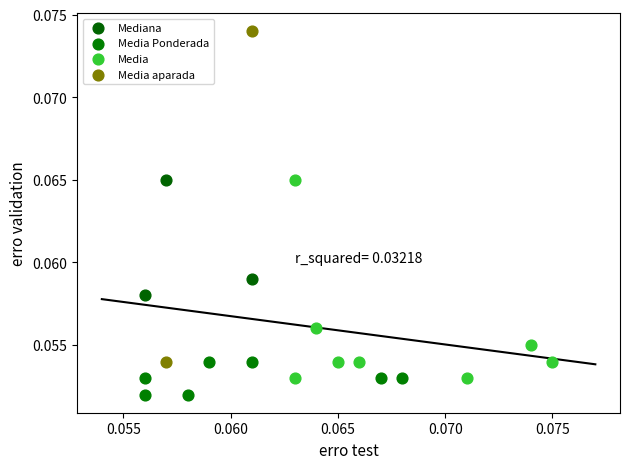

What are all the series names shown in the legend?

Mediana, Media Ponderada, Media, Media aparada